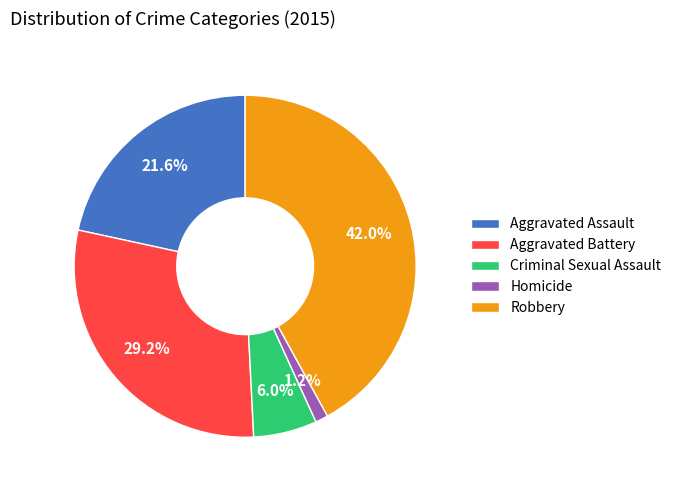

To the nearest percent, what is the difference between the largest and smallest slice percentages?

41%